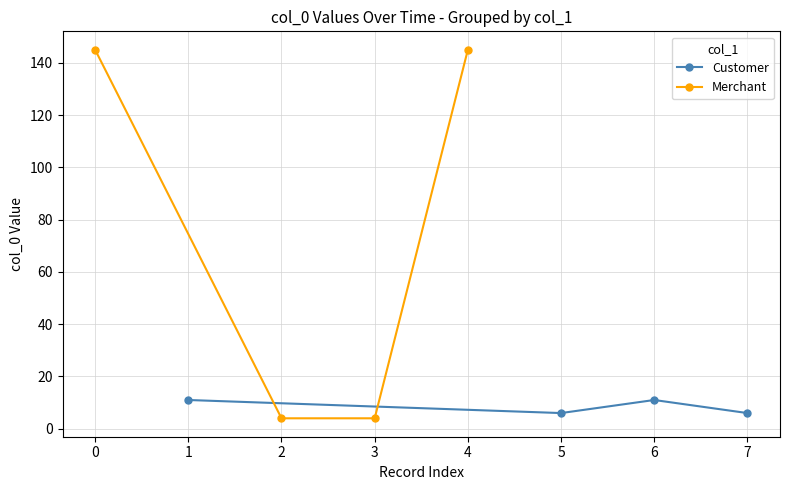

Reading right to left, extract all data points from this chart.

Customer: 6	11	6	11
Merchant: 145	4	4	145